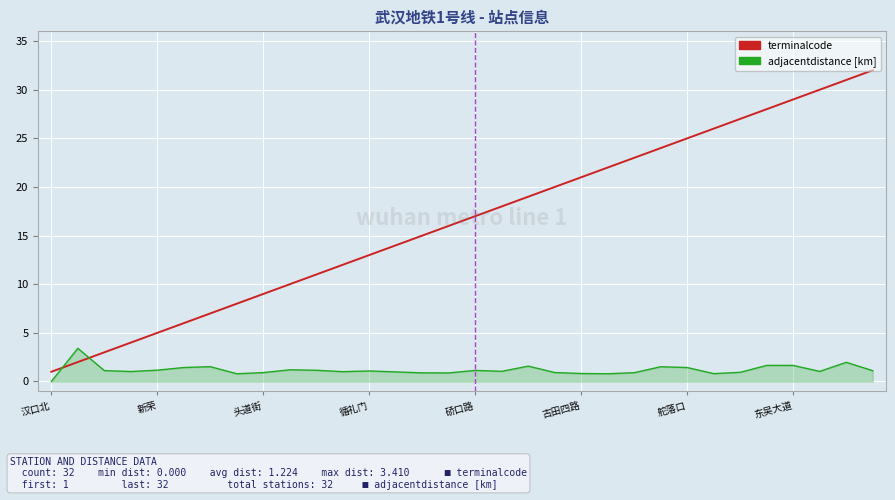

True or false: adjacentdistance [km] and terminalcode intersect in this chart.

True